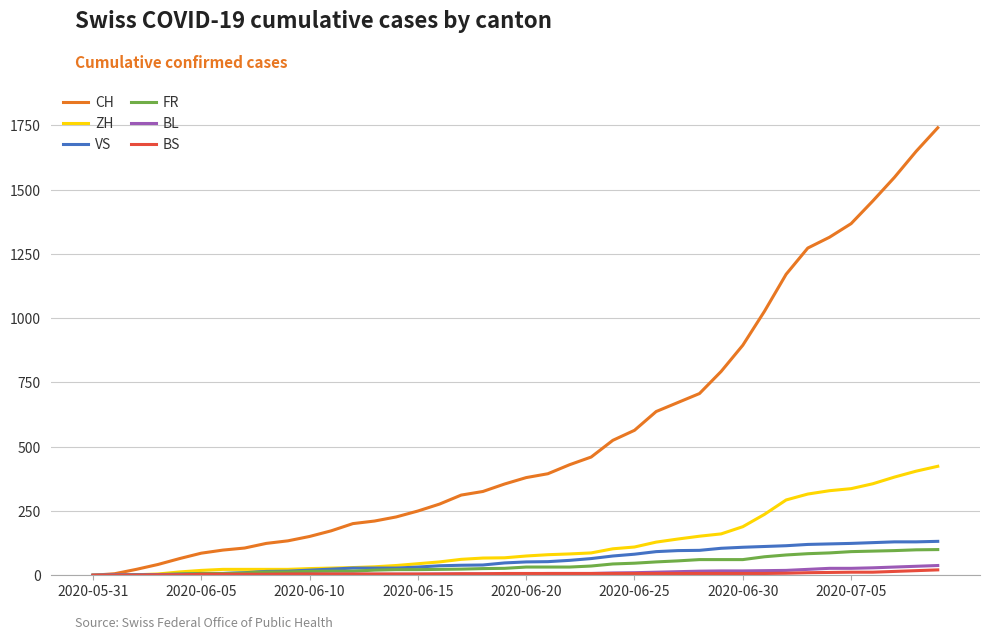

What are all the series names shown in the legend?

CH, ZH, VS, FR, BL, BS